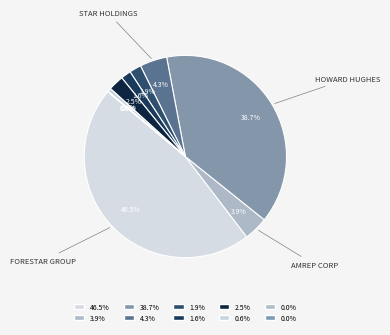

Which category has the biggest portion of the pie?

Forestar Group Inc.